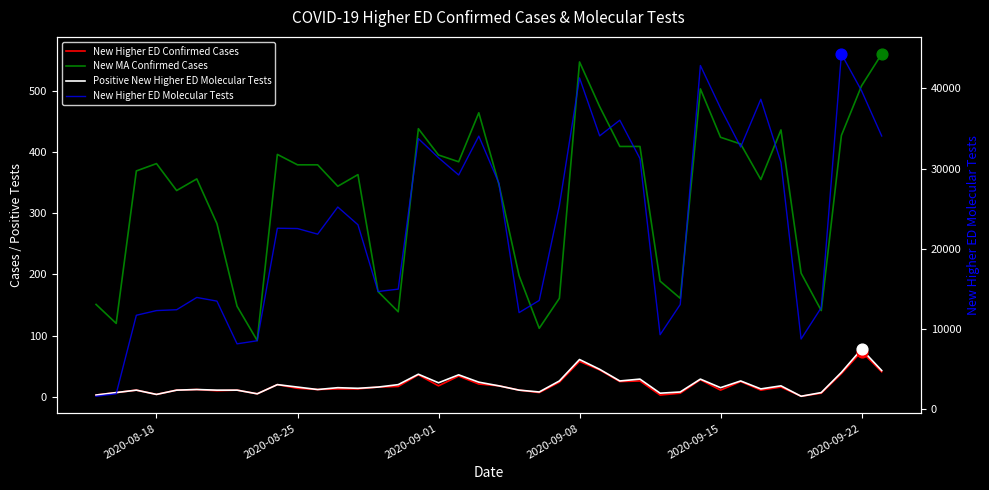

Which series reaches the minimum Y coordinate?

New Higher ED Confirmed Cases